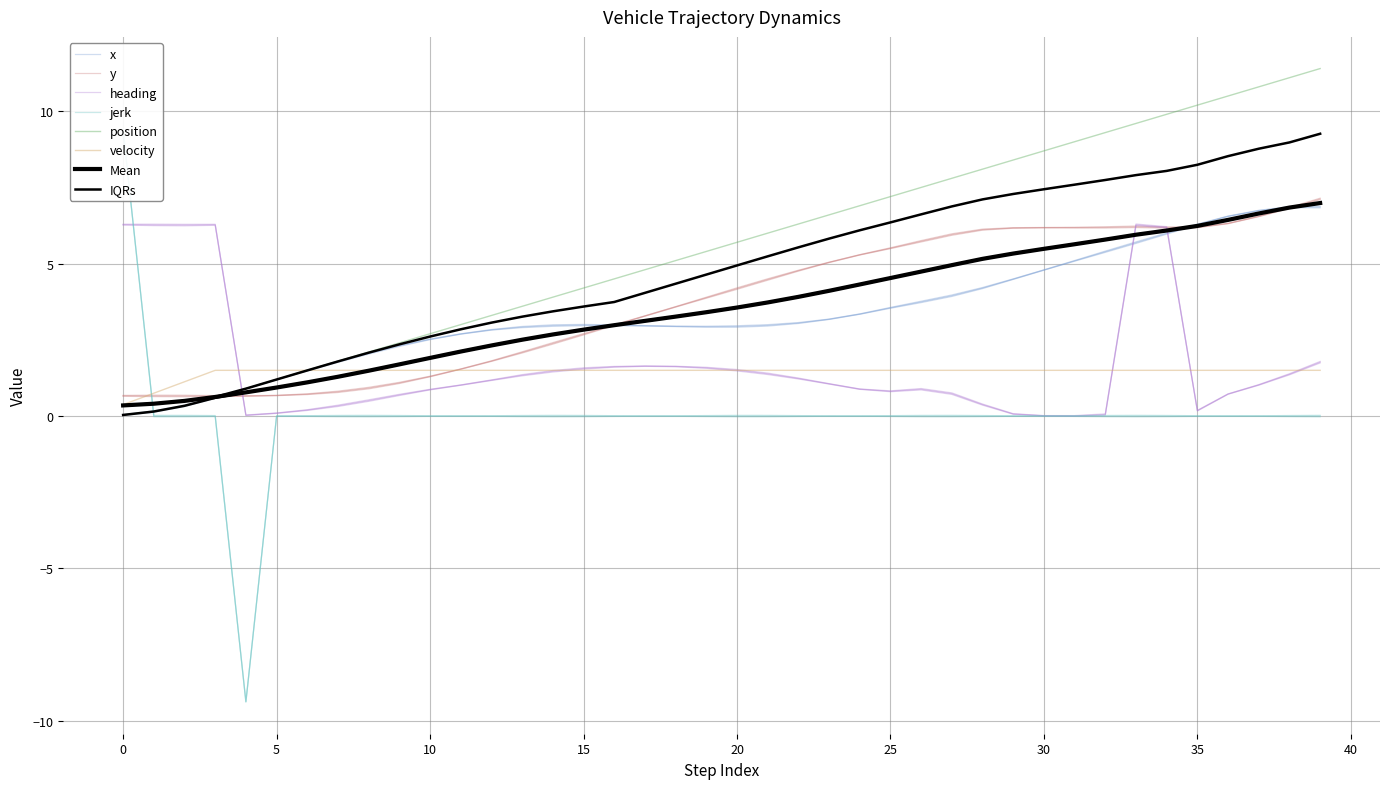

Does the chart have visible grid lines?

Yes